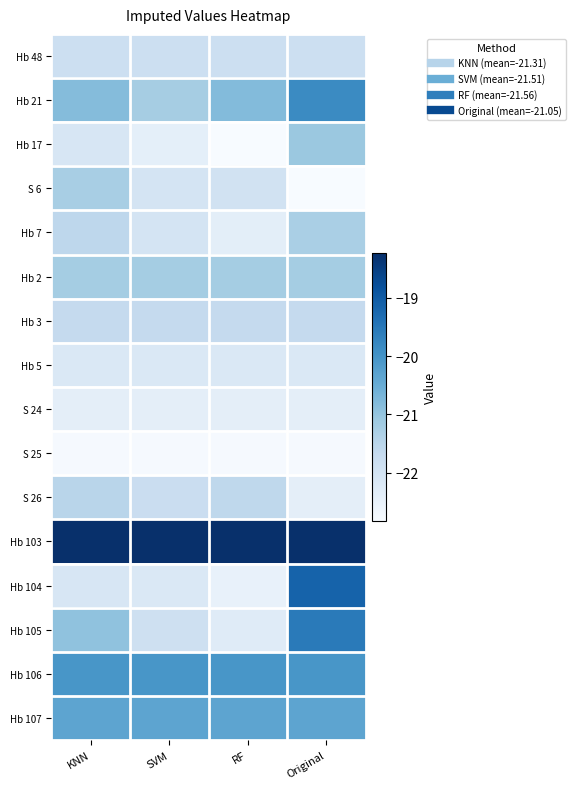

Which series changed the most between RF and Original?

Hb 104